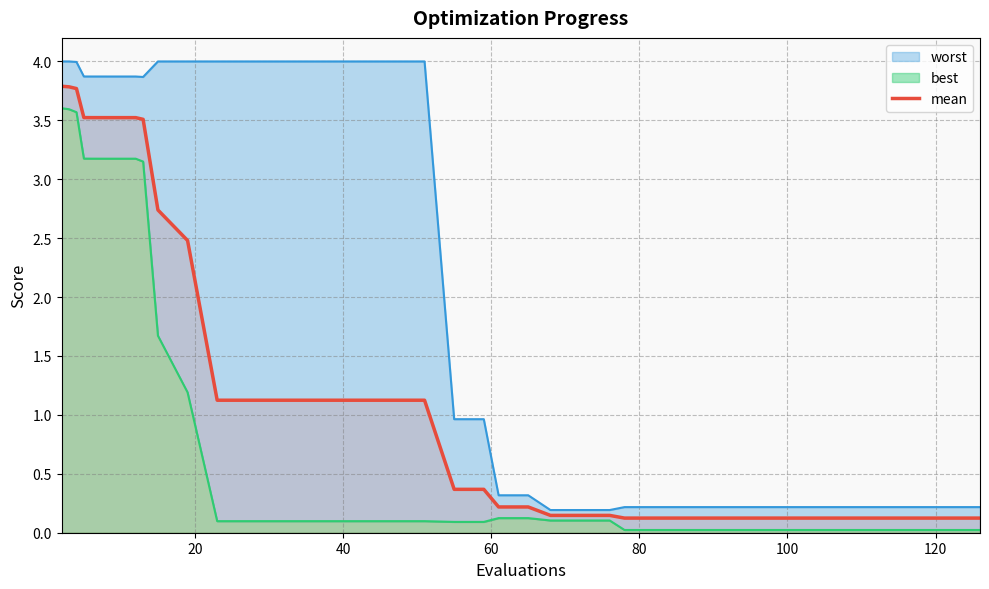

What is the maximum value for mean?

3.8